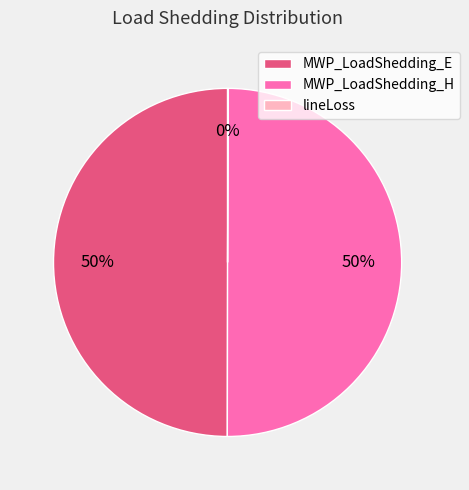

To the nearest percent, what is the difference between the largest and smallest slice percentages?

50%